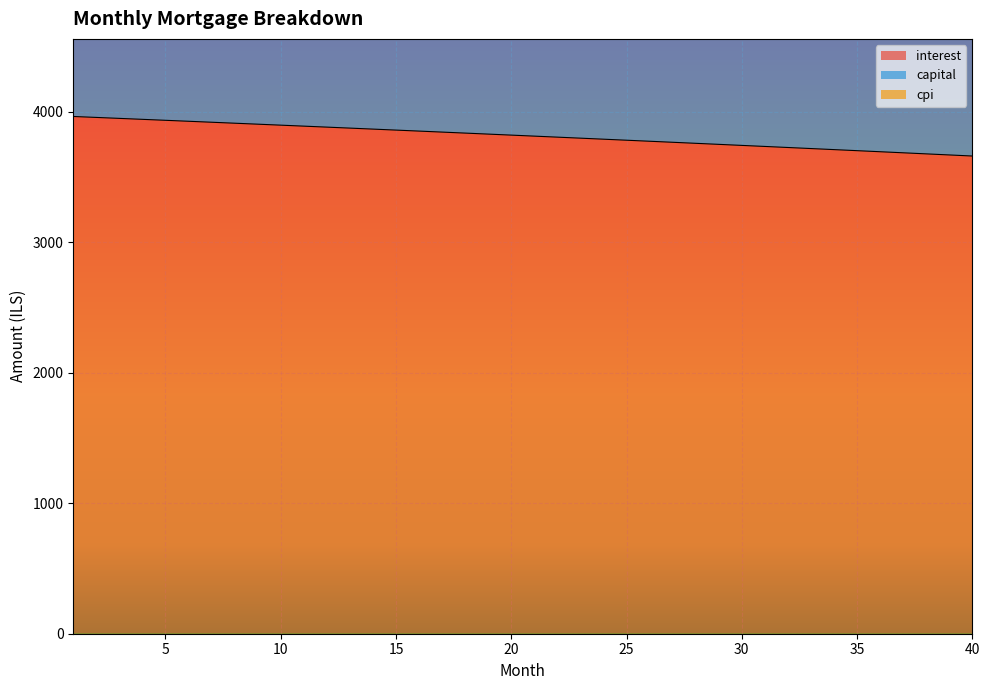

True or false: interest has a value of 3804.9 at 22.

True